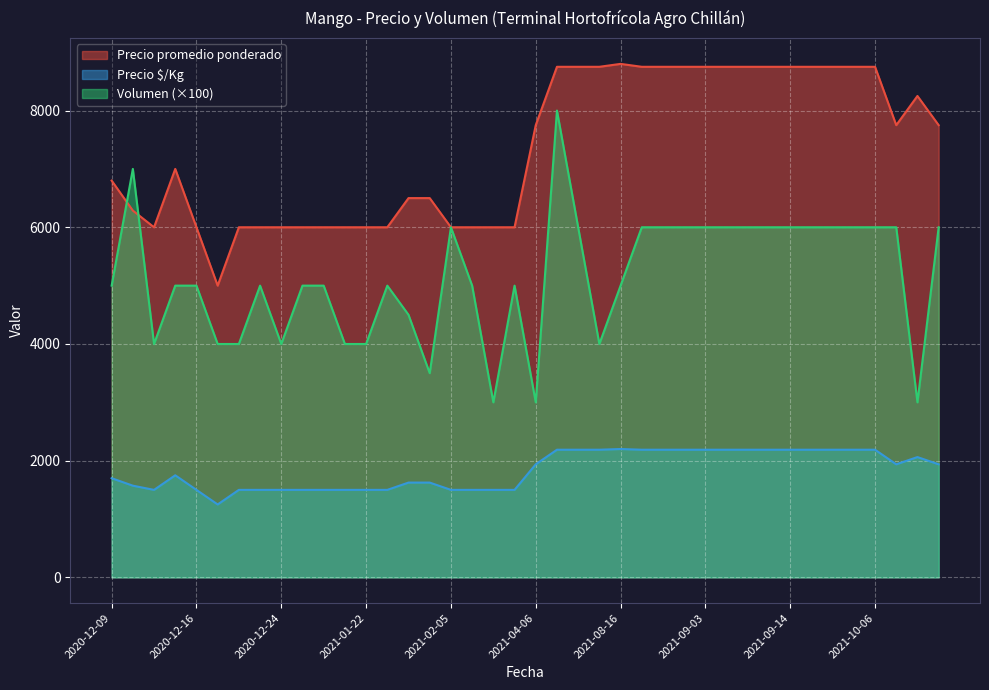

Rank the series by their average value, from lowest to highest.

Precio $/Kg, Volumen (×100), Precio promedio ponderado